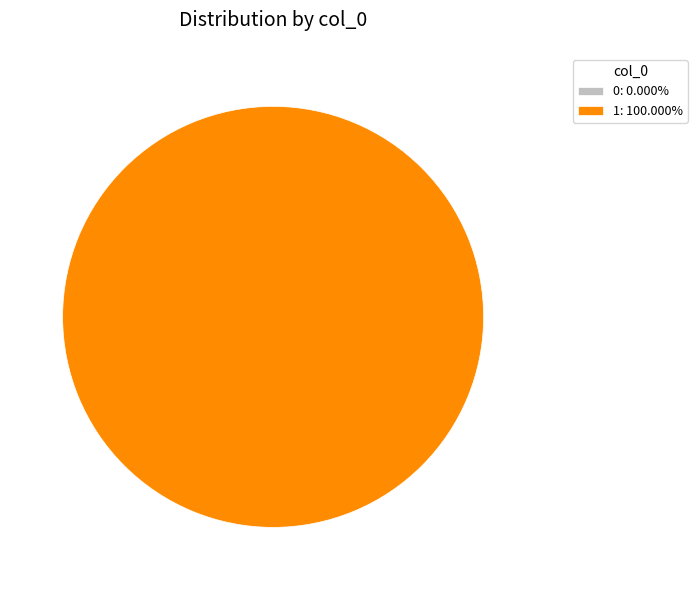

To the nearest percent, what is the difference between the 0 and 1 slice percentages?

100%